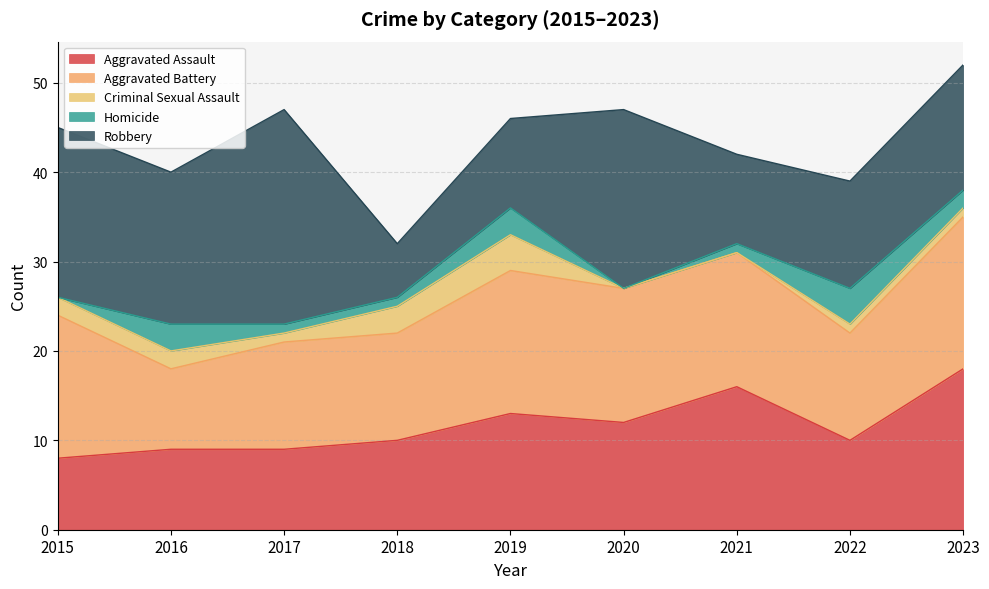

Does the chart have visible grid lines?

Yes